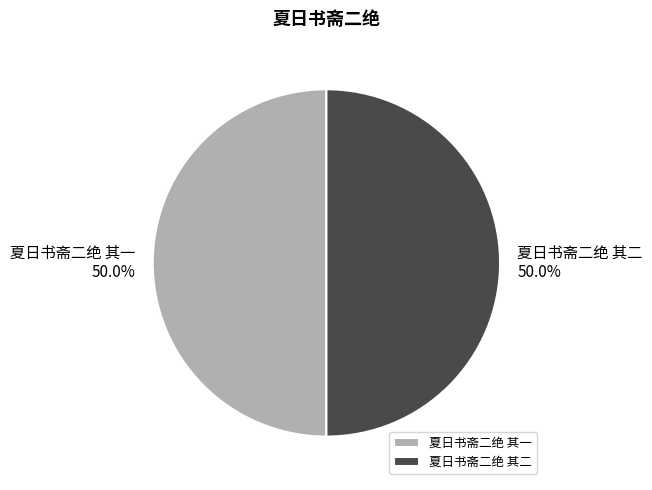

What is the ratio of the value at 夏日书斋二绝 其一 to the value at 夏日书斋二绝 其二?

1.0